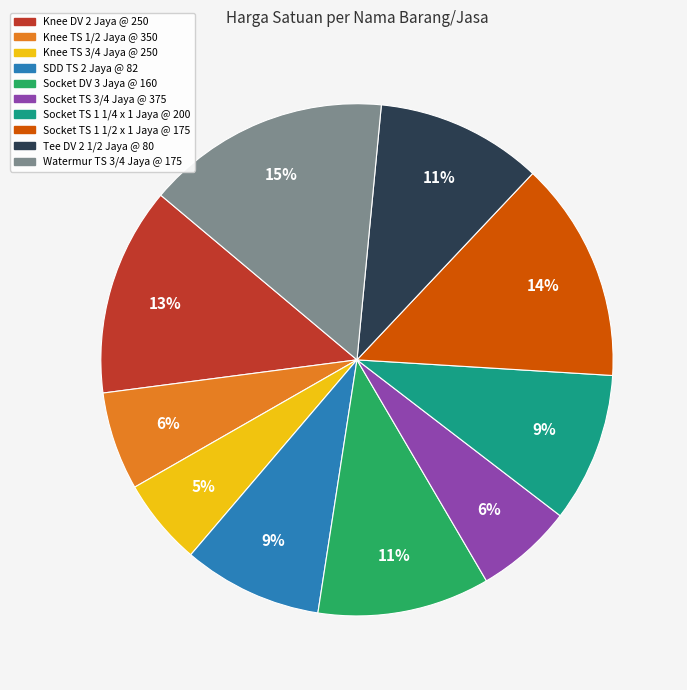

To the nearest percent, what is the average slice percentage?

10%